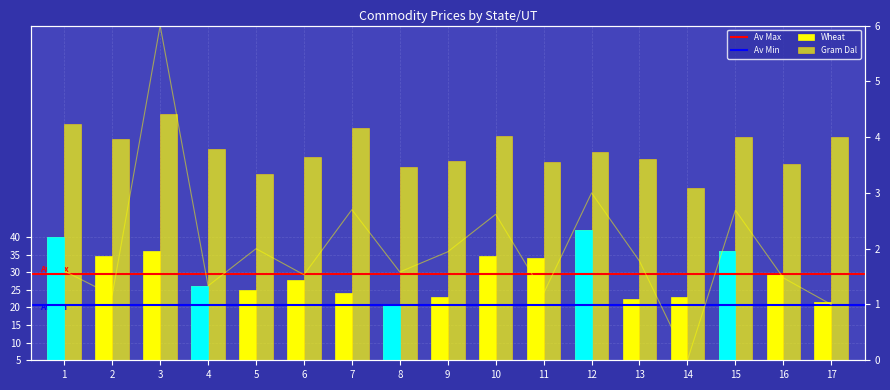

Does the chart contain any negative values?

No